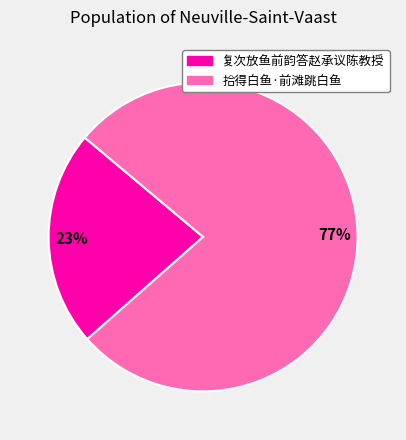

What is the largest slice in the pie chart?

拾得白鱼·前滩跳白鱼